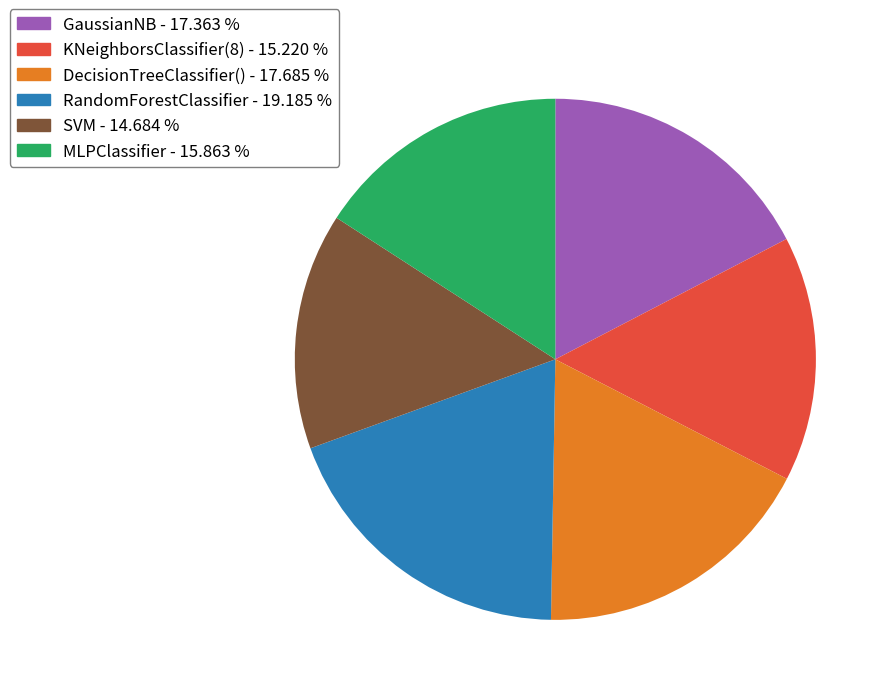

Is there any slice that represents more than half of the pie?

No